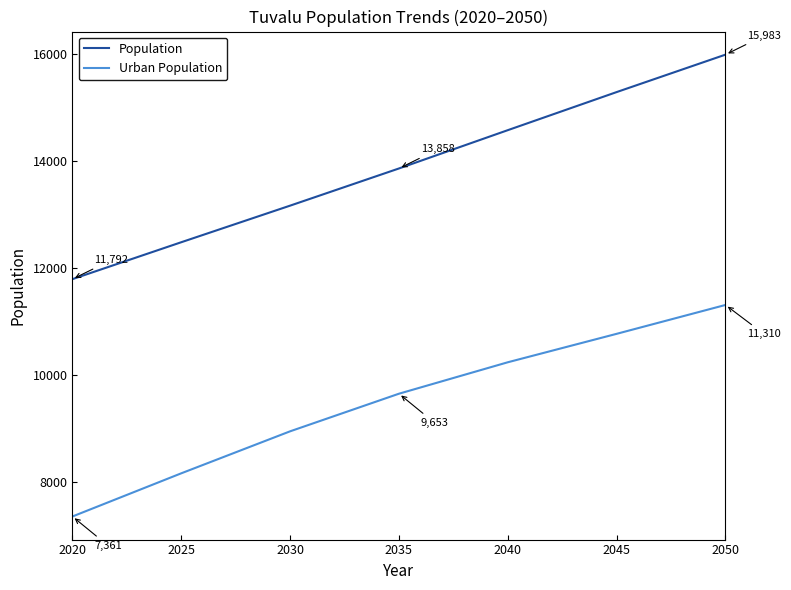

What is the average value of the Population series?

13876